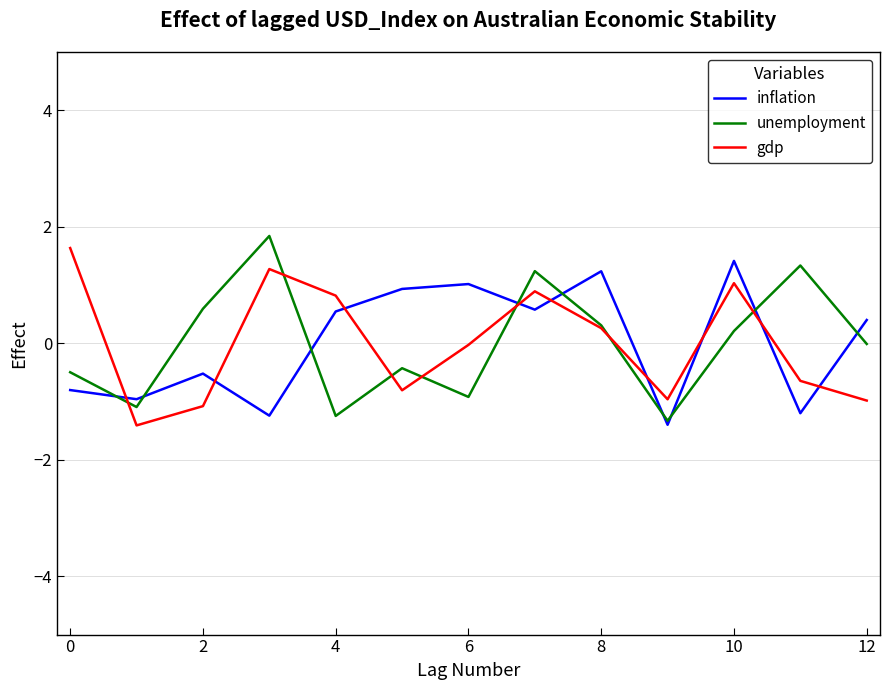

True or false: inflation and gdp intersect in this chart.

True